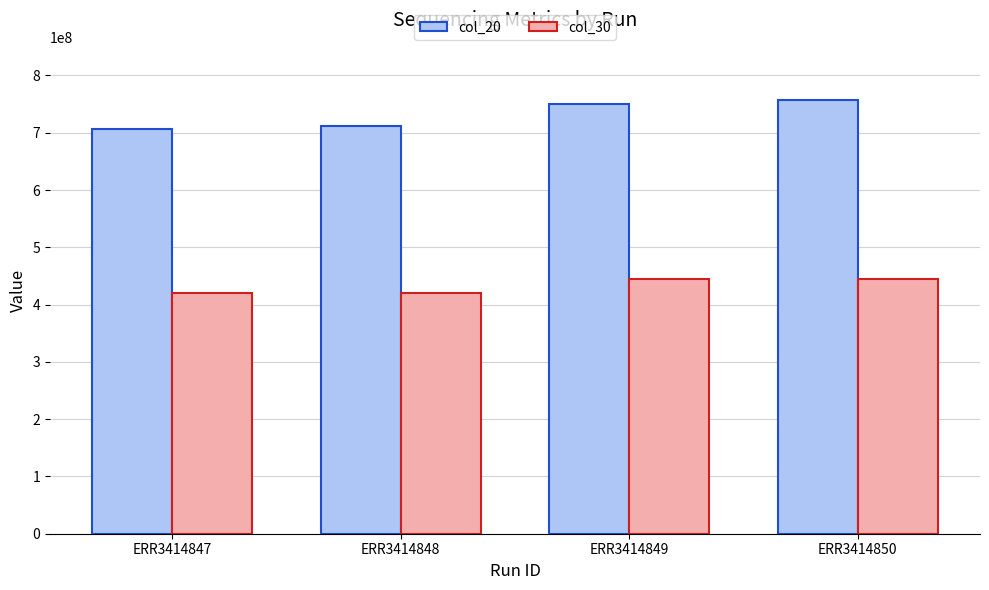

What are all the series names shown in the legend?

col_20, col_30